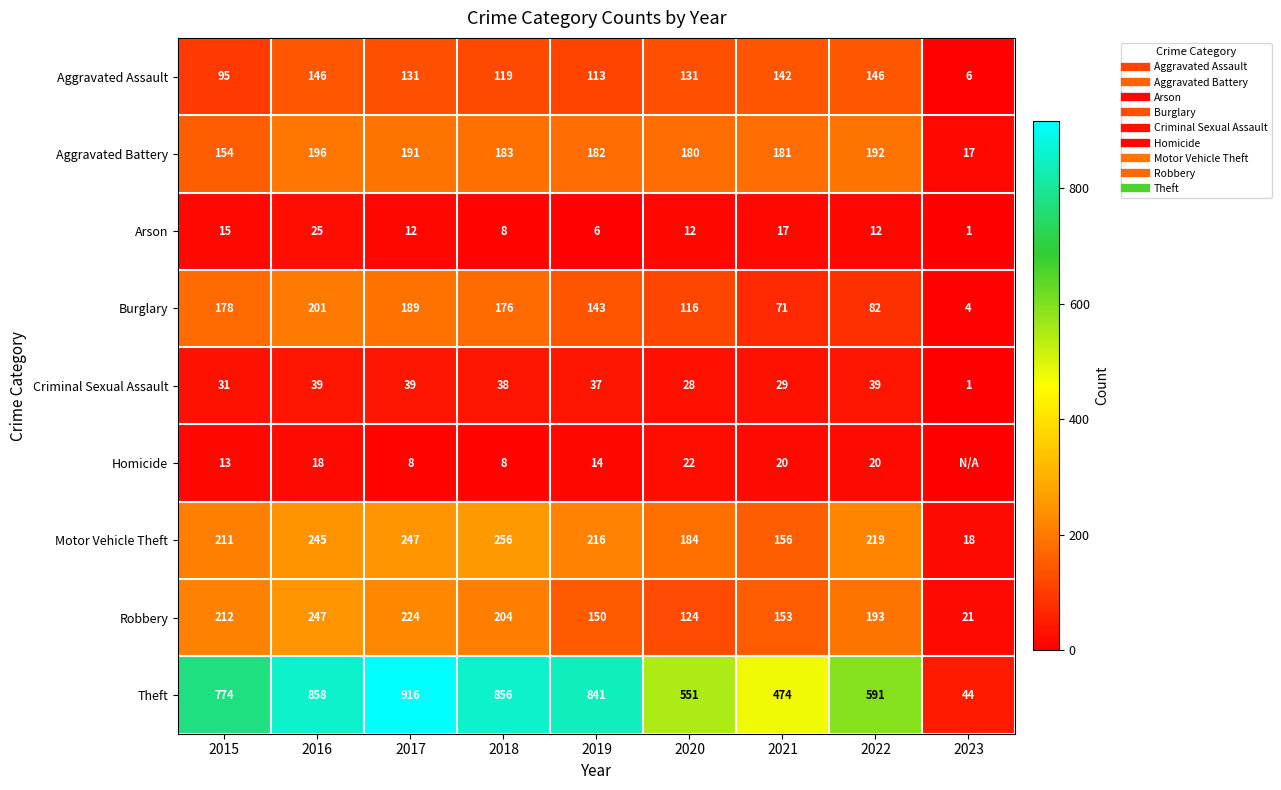

Is the value of Criminal Sexual Assault at 2021 greater than the value of Arson at 2016?

Yes